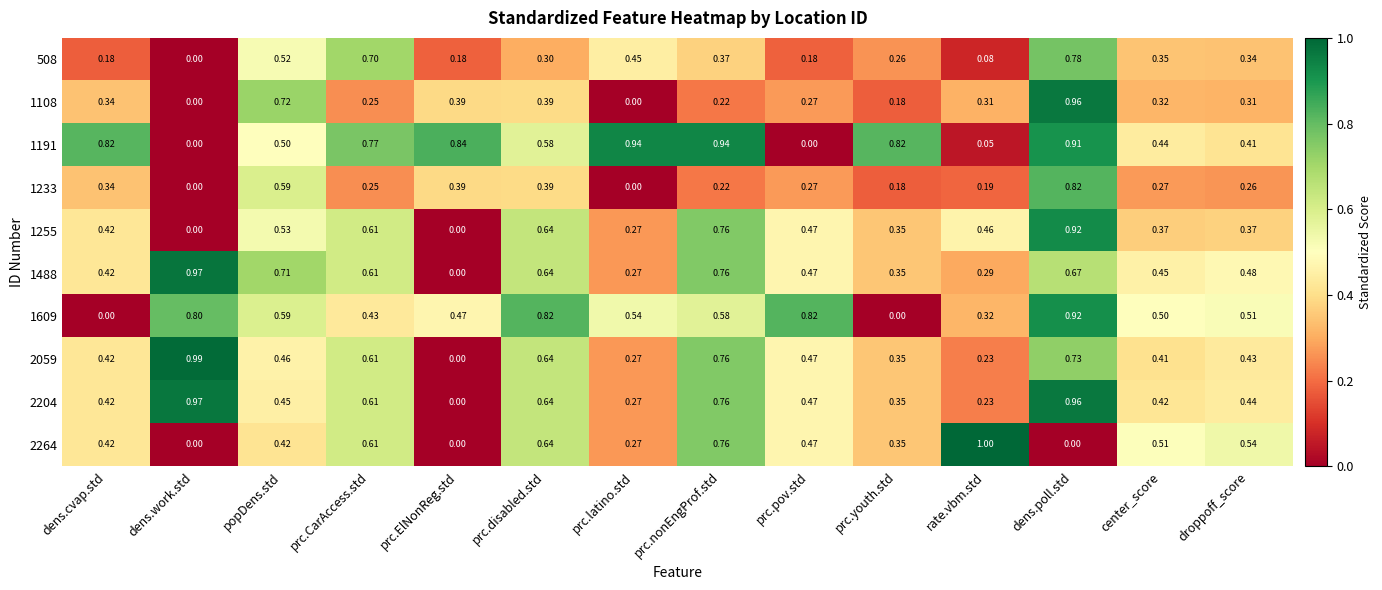

Which category has the highest value across all series?

rate.vbm.std